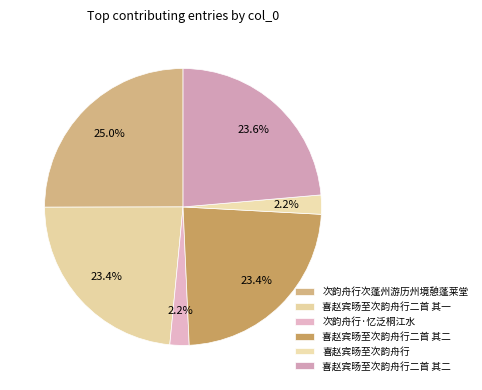

Which category has the smallest portion of the pie?

喜赵宾旸至次韵舟行